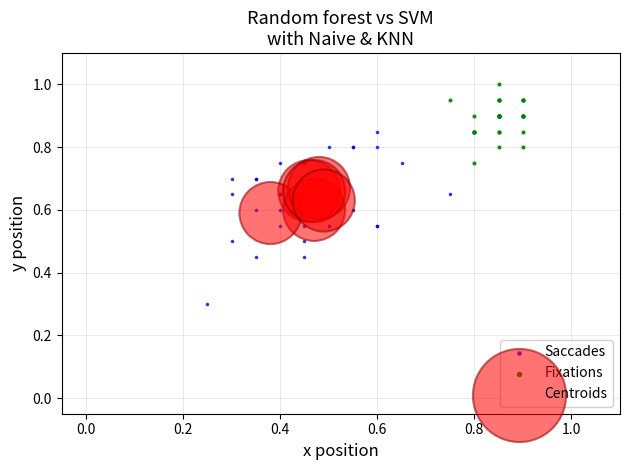

Which series reaches the maximum Y coordinate?

Fixations